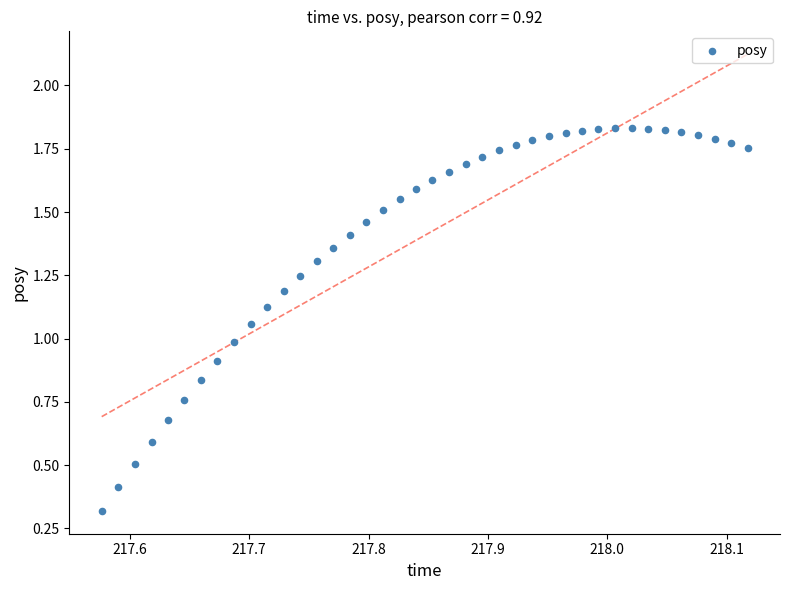

What is the range of X values (max minus min)?

0.5